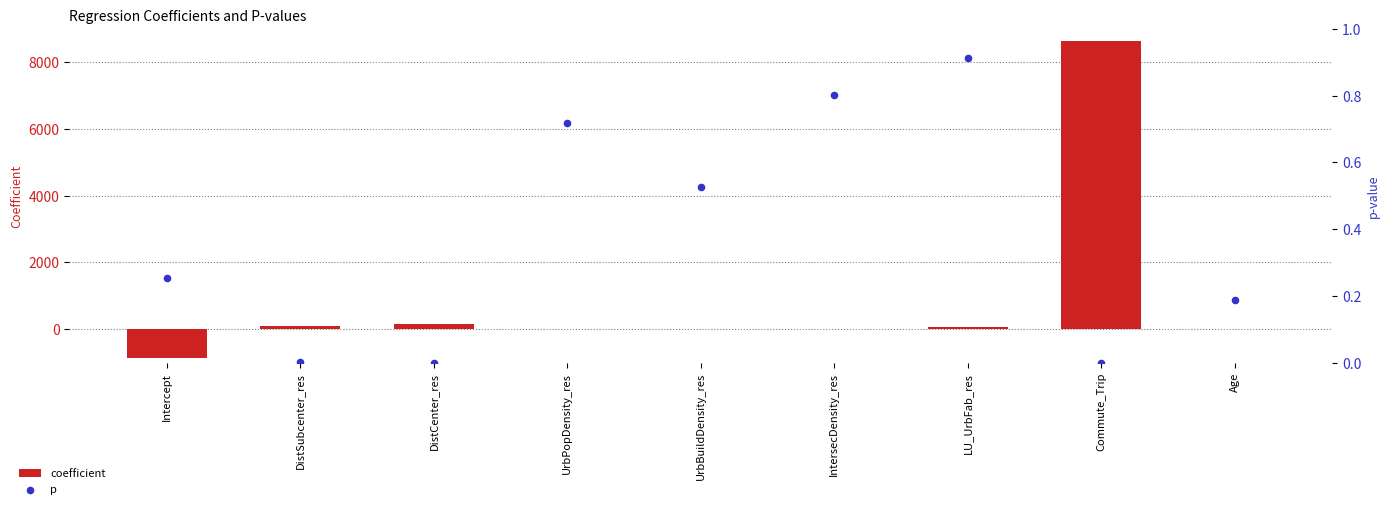

What are all the series names shown in the legend?

coefficient, p